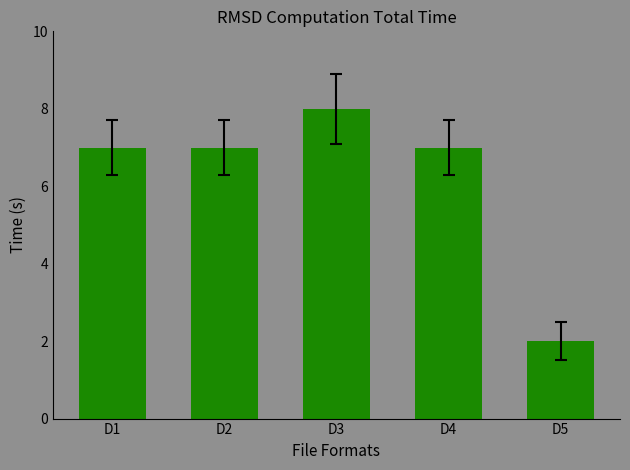

Which has a higher value, D5 or D2?

D2